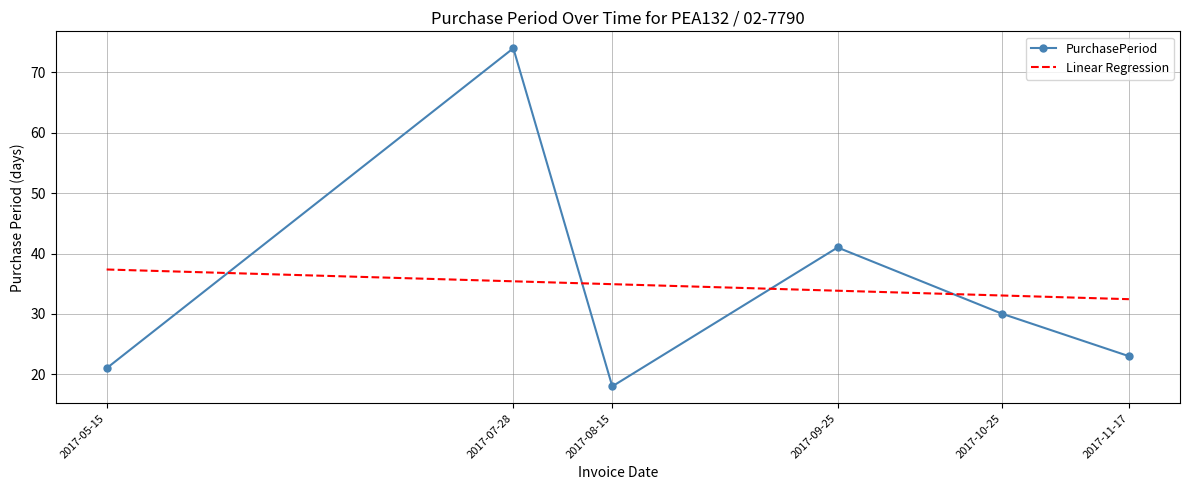

Rank the series at 2017-08-15 from highest to lowest value.

Linear Regression, PurchasePeriod